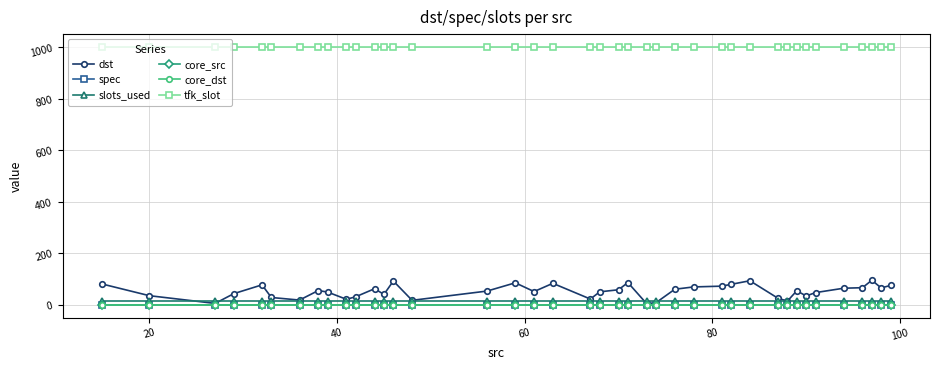

Is the value of dst at 29 greater than the value of spec at 39?

Yes